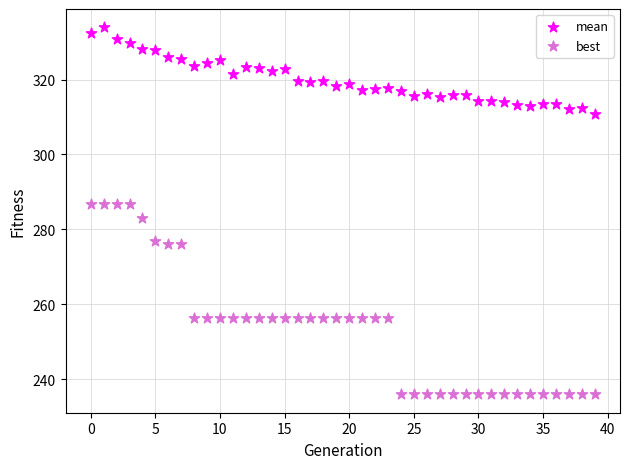

What are all the series names shown in the legend?

mean, best